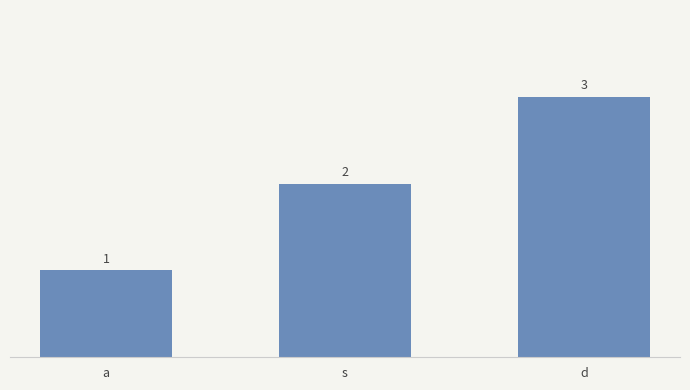

Is it true that the value at d is 5?

False